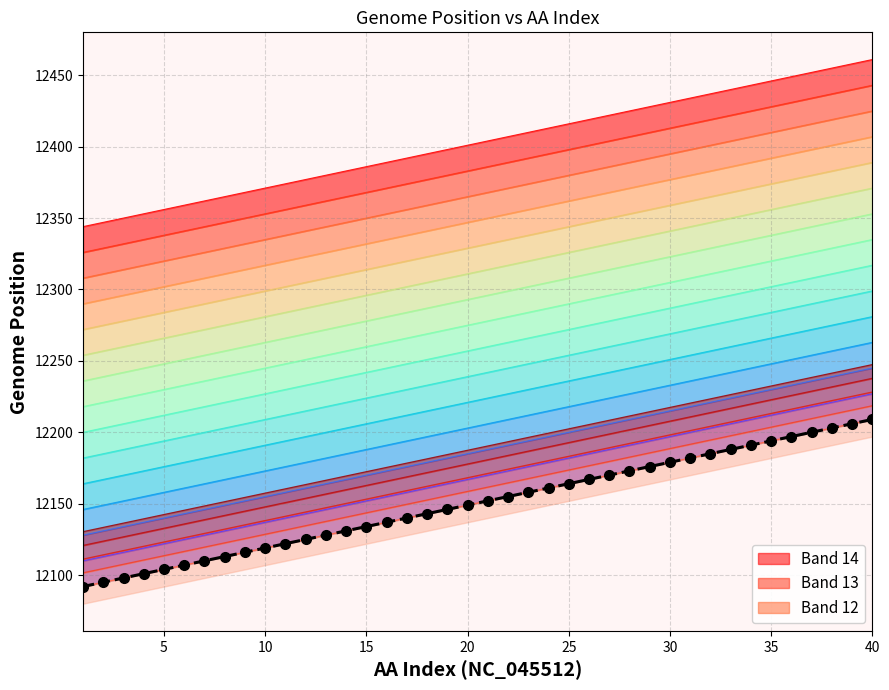

What is the average value?

12150